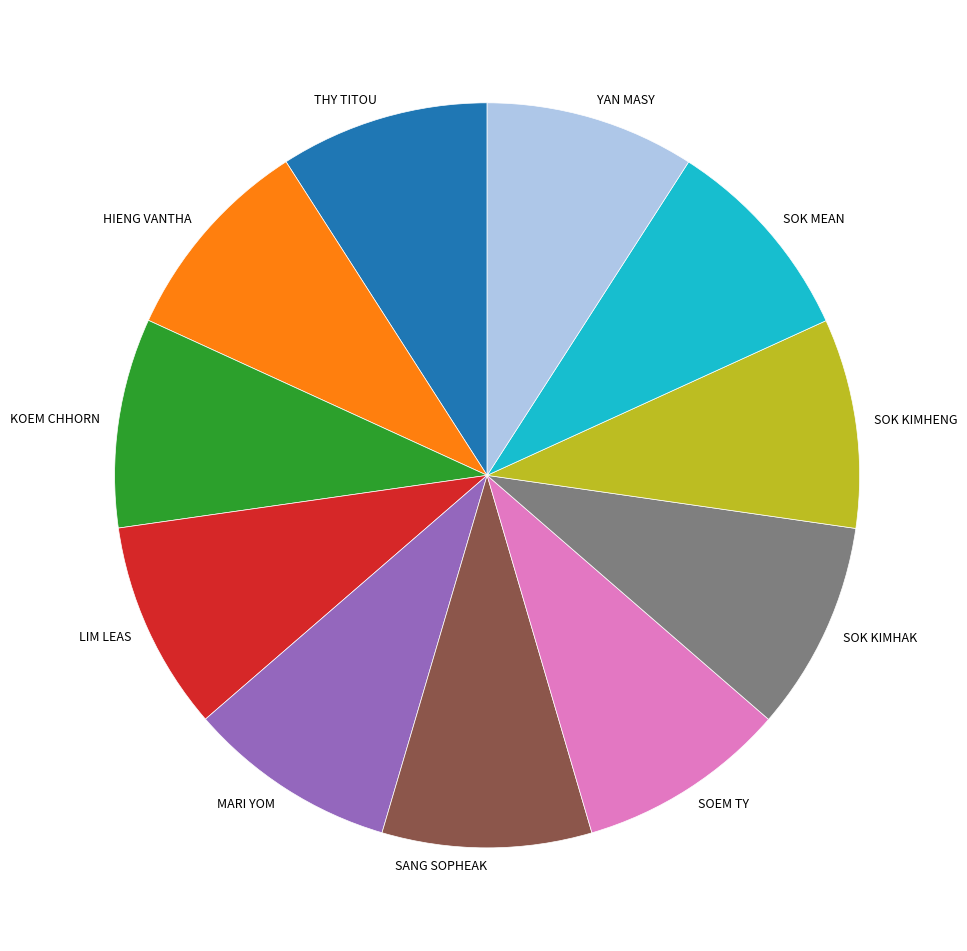

Is there any slice that represents more than half of the pie?

No